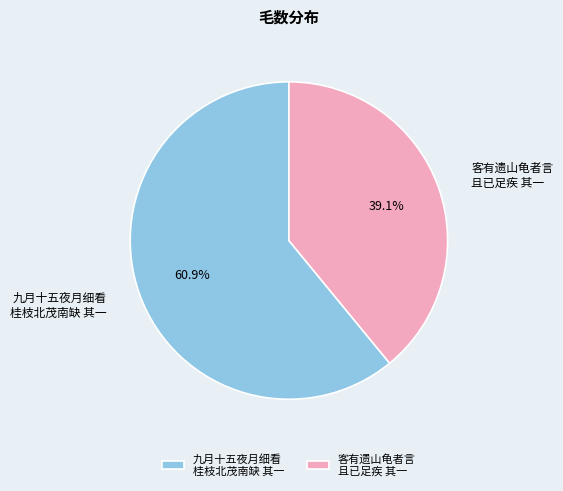

Which category has the smallest portion of the pie?

客有遗山龟者言 且已足疾 其一